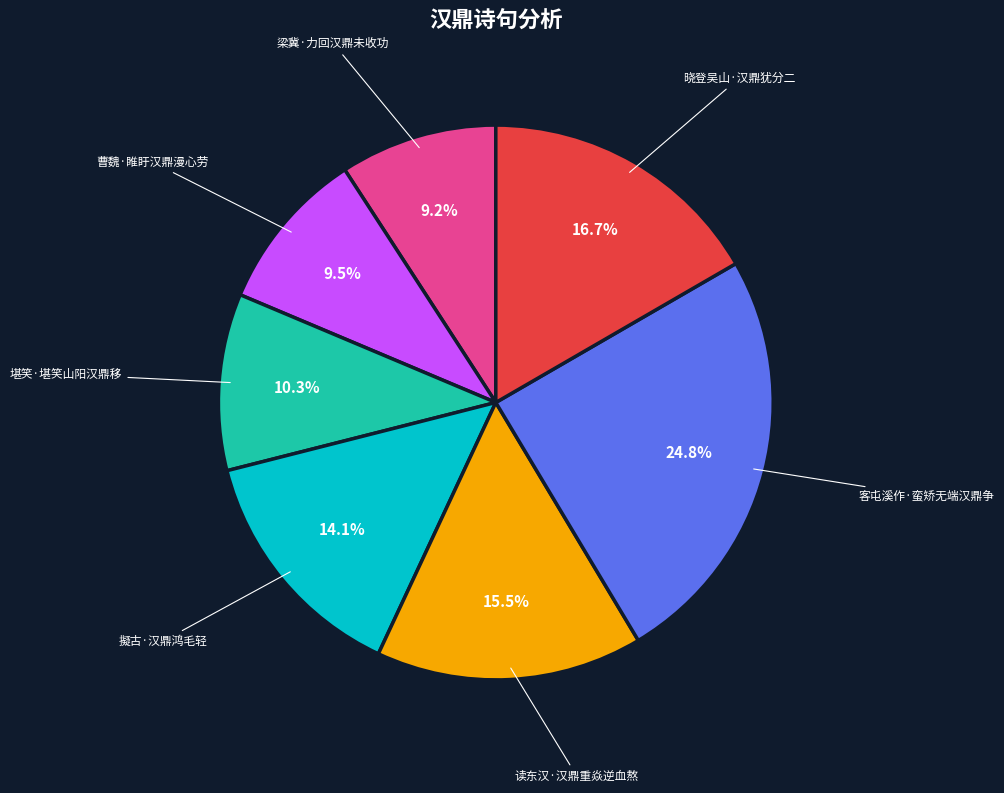

True or false: 堪笑·堪笑山阳汉鼎移 accounts for 10% of the total.

True